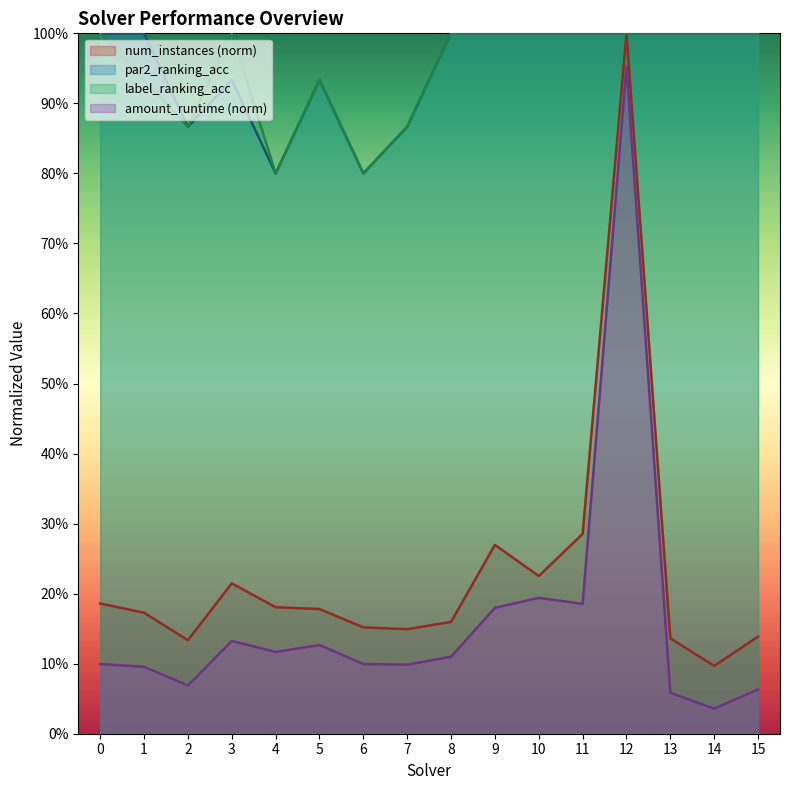

True or false: label_ranking_acc and num_instances intersect in this chart.

False